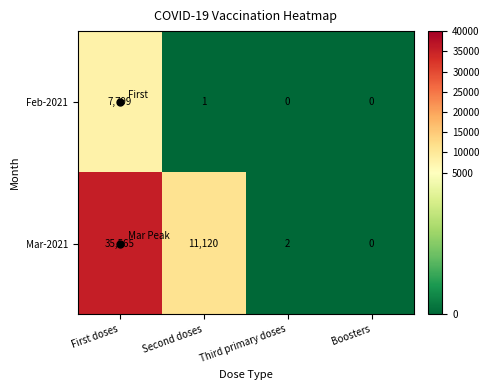

Count the number of data series in this chart.

2